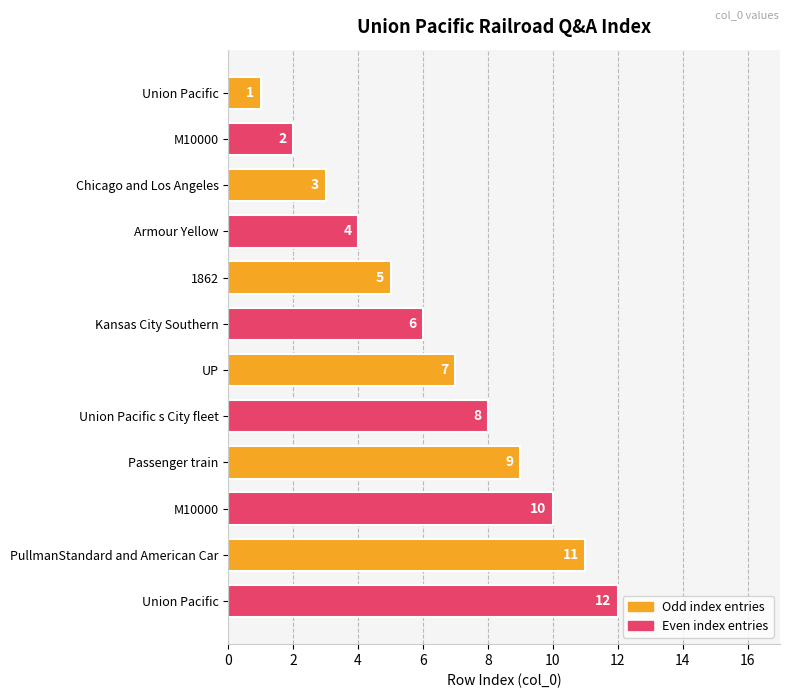

What is the smallest value displayed?

1